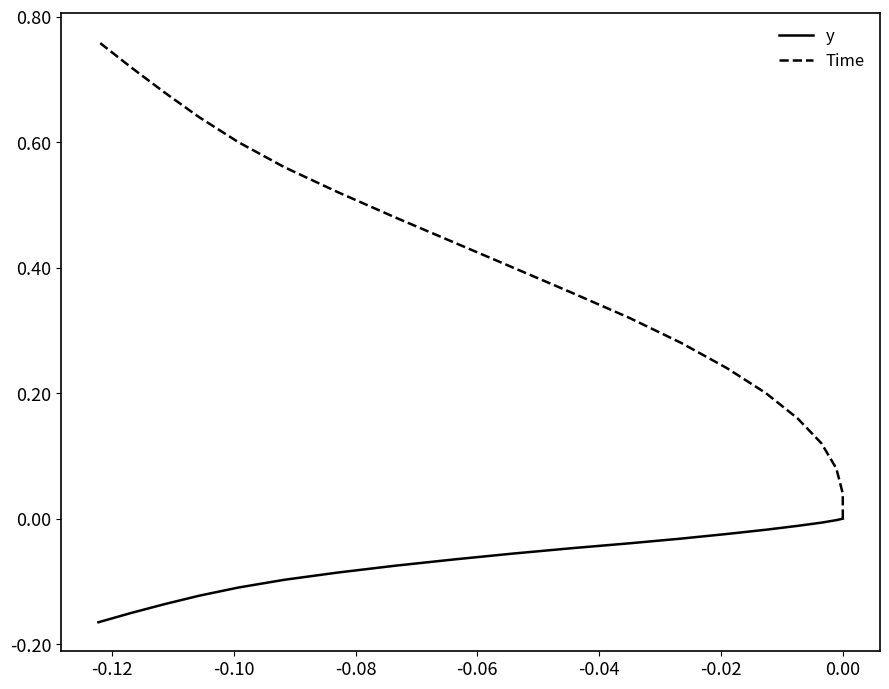

List the series in order of their peak value, lowest first.

y, Time